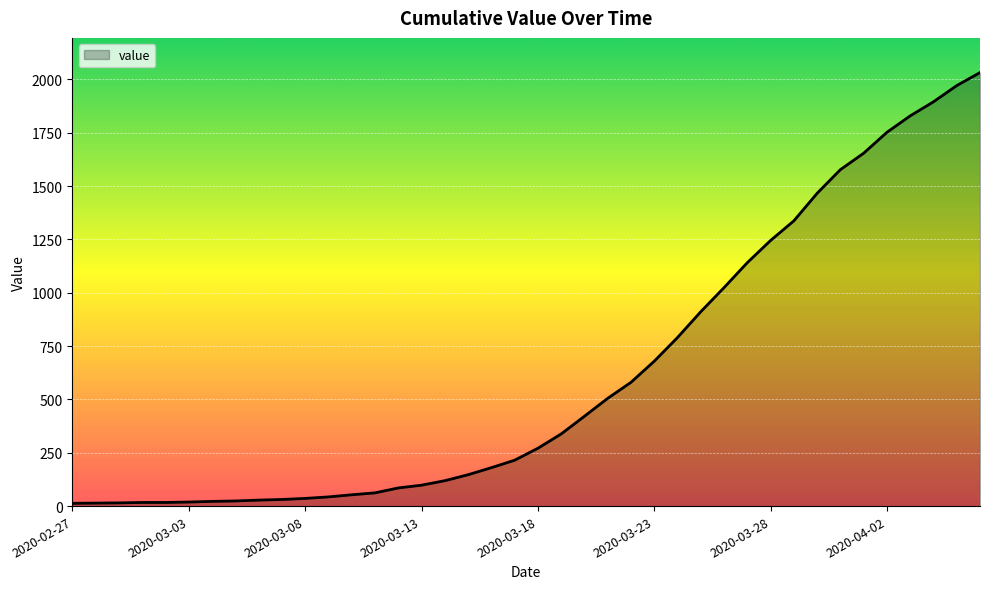

How many lines are shown in the chart?

1